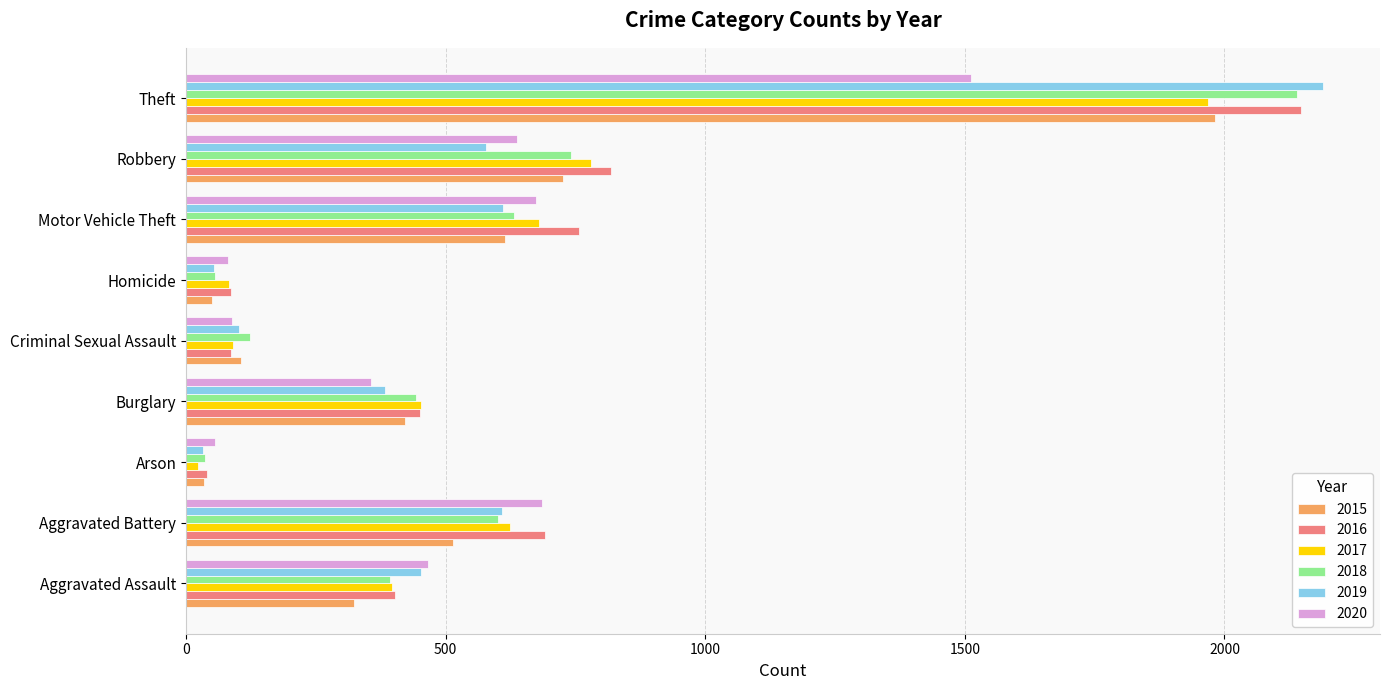

What are all the series names shown in the legend?

2015, 2016, 2017, 2018, 2019, 2020